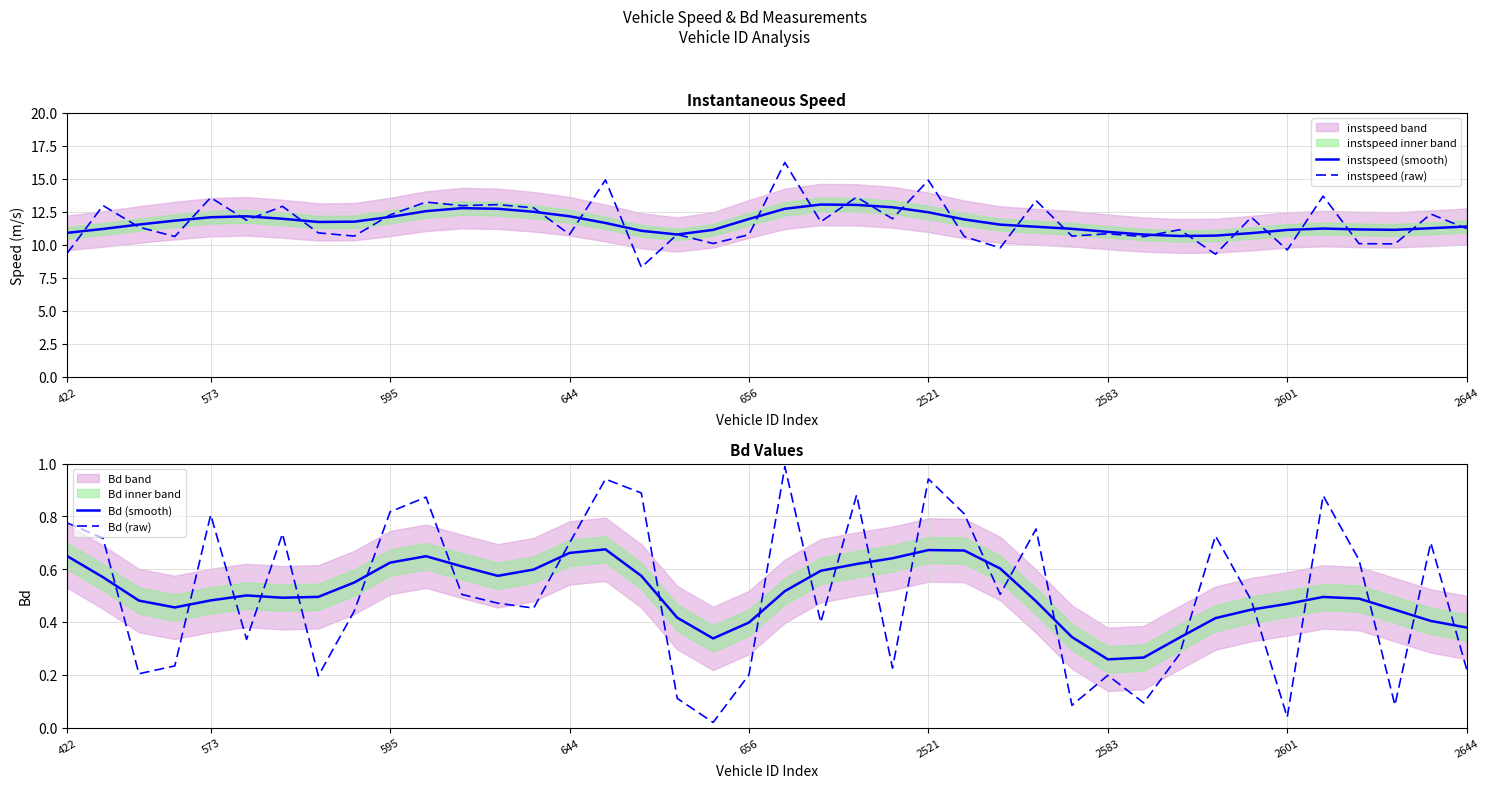

What are all the series names shown in the legend?

instspeed (smooth), instspeed (raw), Bd (smooth), Bd (raw)